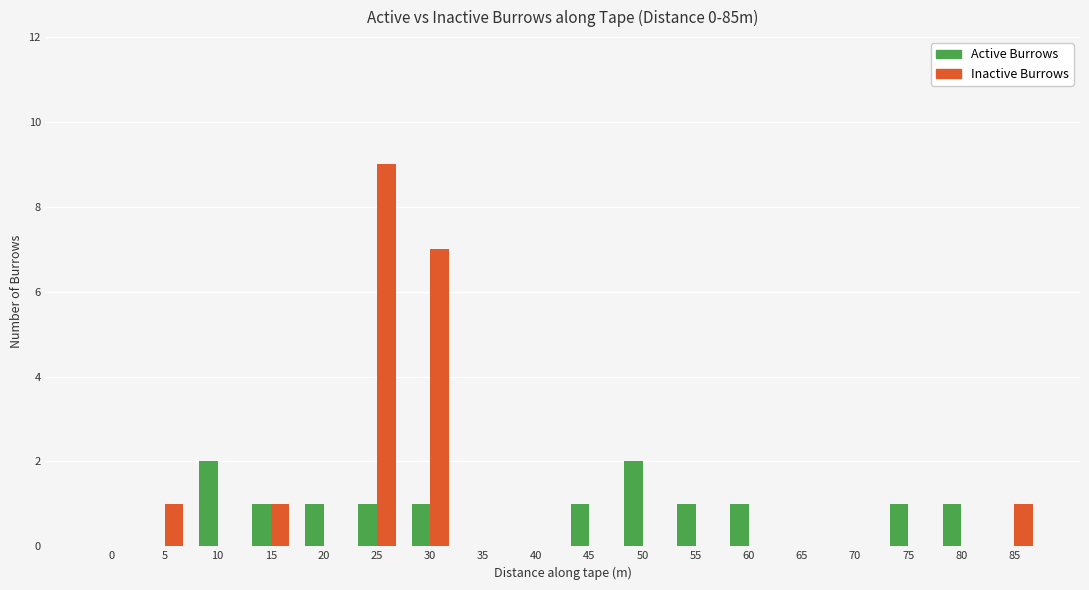

Is it true that Inactive Burrows equals 7 at 30?

True